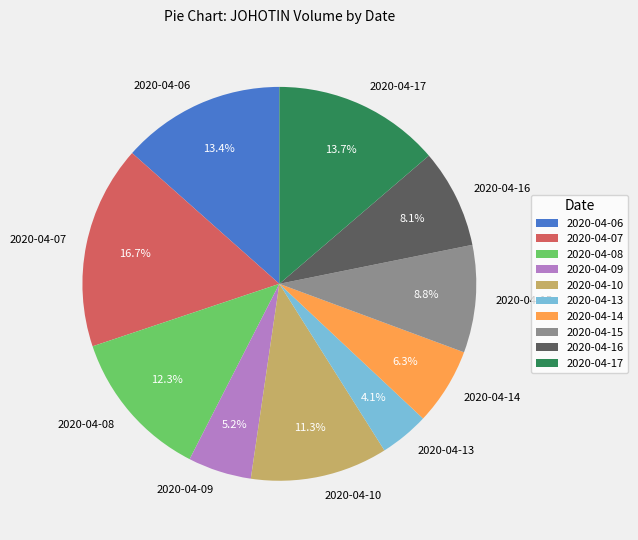

How many slices are in this pie chart?

10